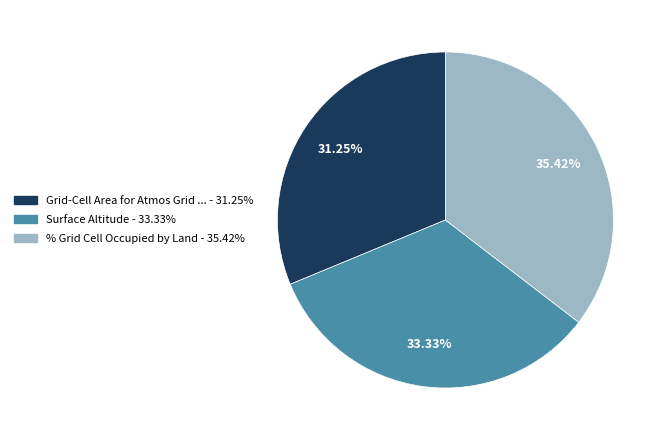

Does Grid-Cell Area for Atmos Grid ... - 31.25% represent more than half of the total?

No